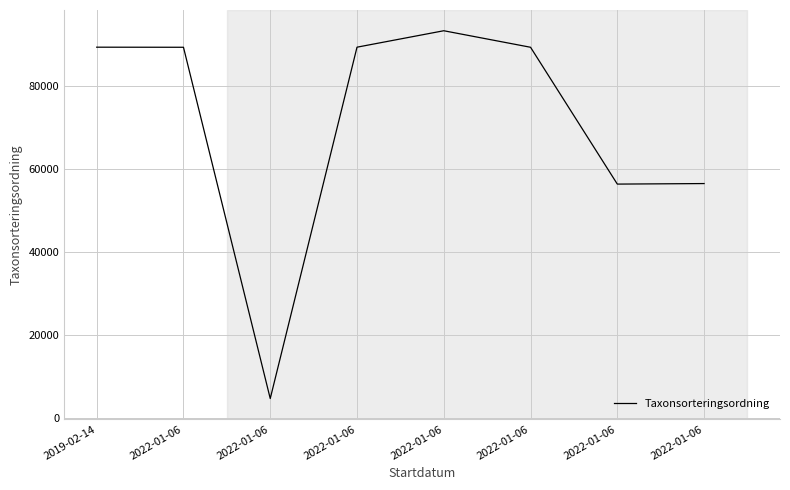

True or false: there are more than 1 points higher than both neighbors.

False